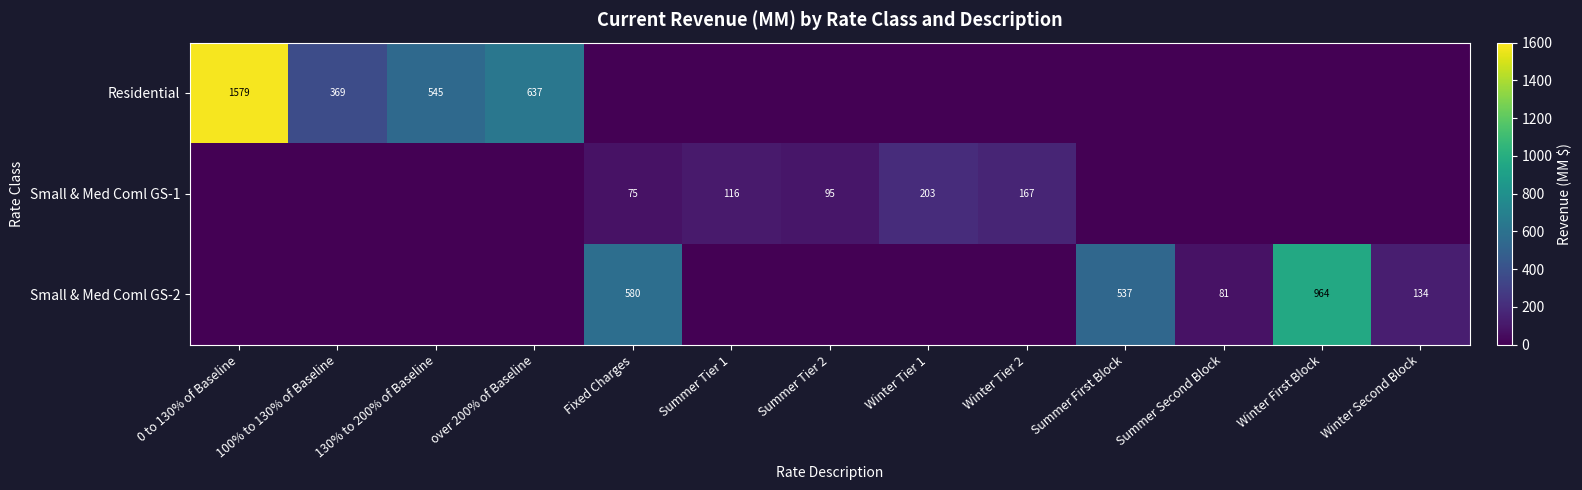

Is it true that Small & Med Coml GS-2 equals 109 at Summer Second Block?

False